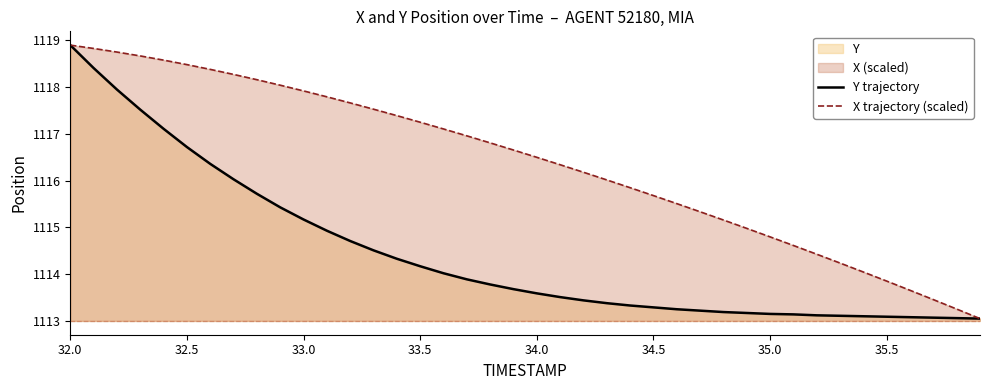

True or false: Y trajectory and X trajectory (scaled) cross at least once.

False